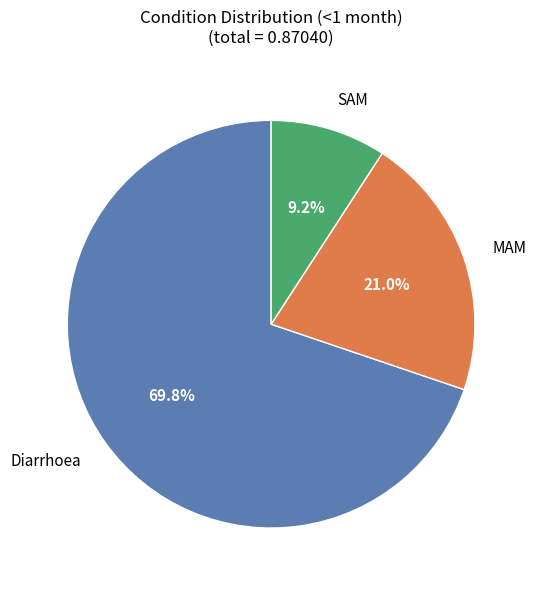

Does any single category account for the majority?

Yes